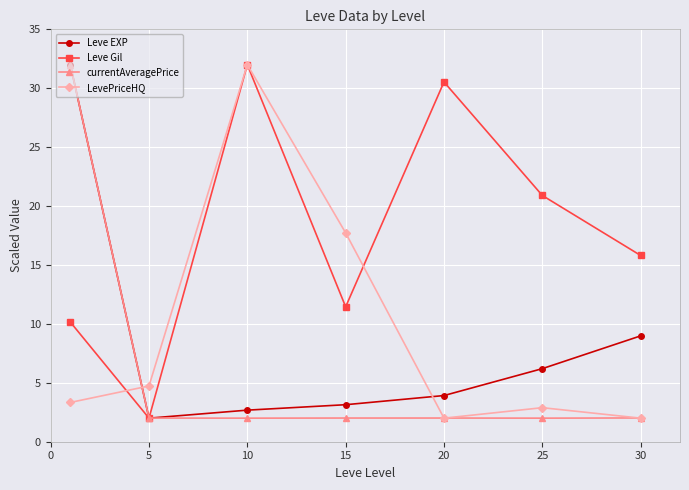

How many intersections are there between LevePriceHQ and Leve EXP?

2